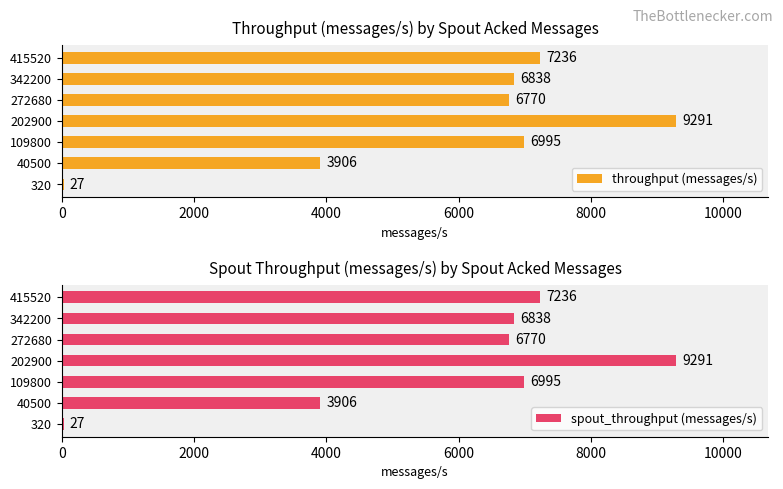

What is the difference between the spout_throughput (messages/s) values at 342200 and 202900?

2453